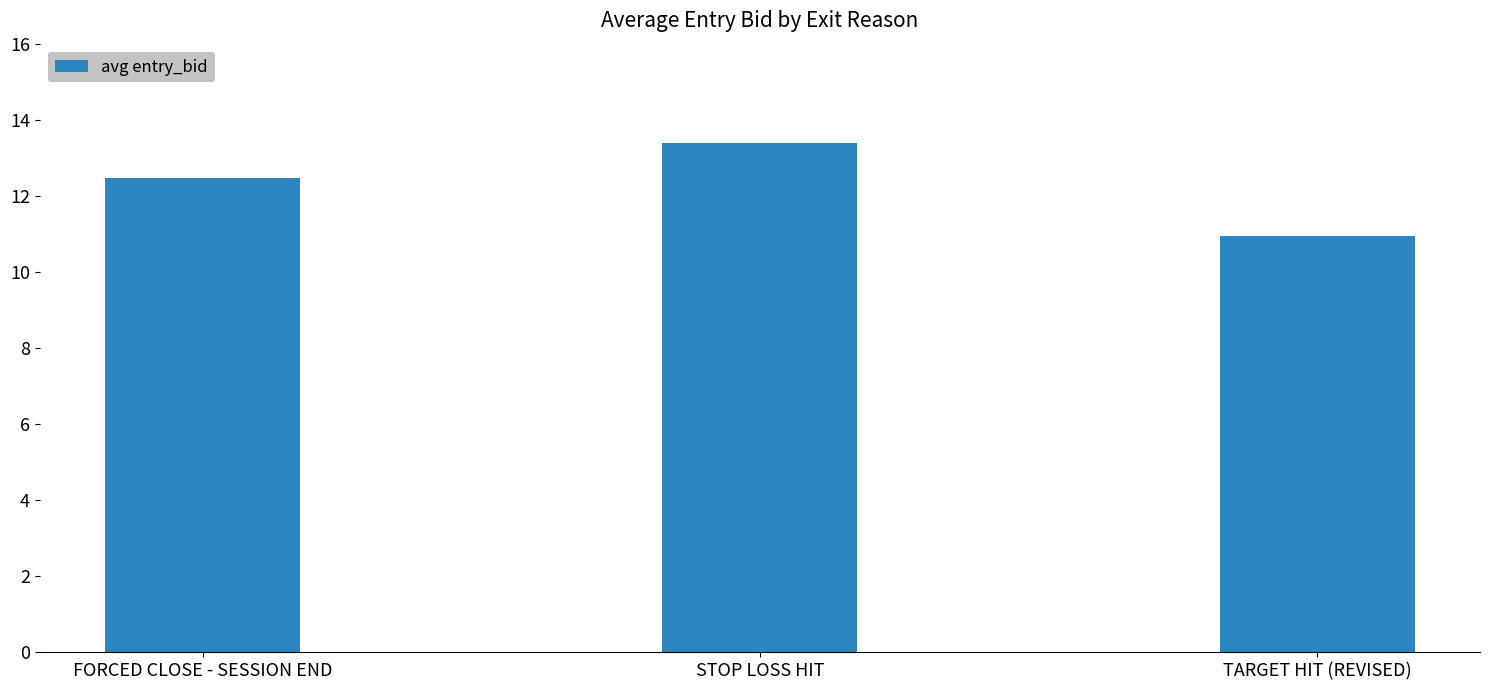

How many categories are shown in the chart?

3